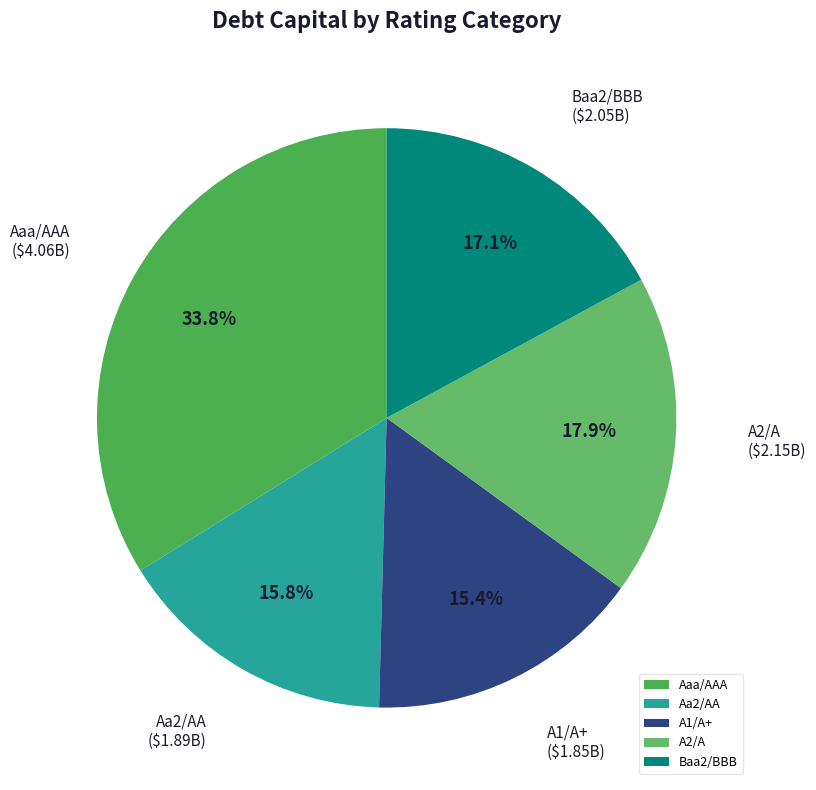

To the nearest percent, what percentage of the pie is Baa2/BBB?

17%